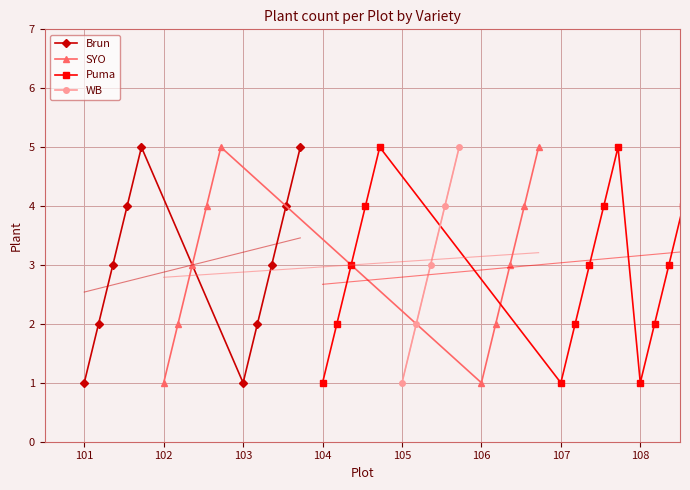

Read the SYO value at 102.

1